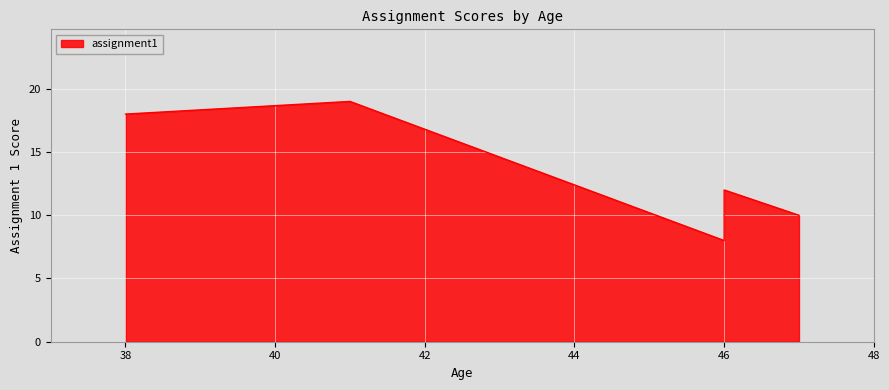

The chart shows a value of 8 at 46. True or false?

True